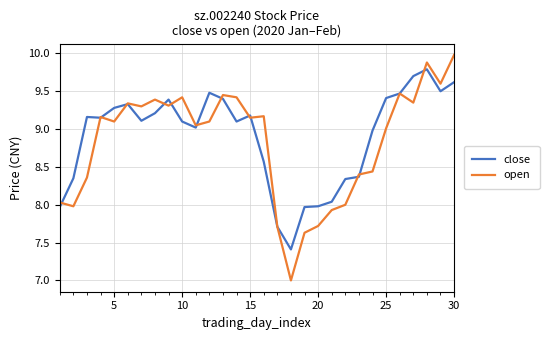

What is the greatest value displayed?

10.0